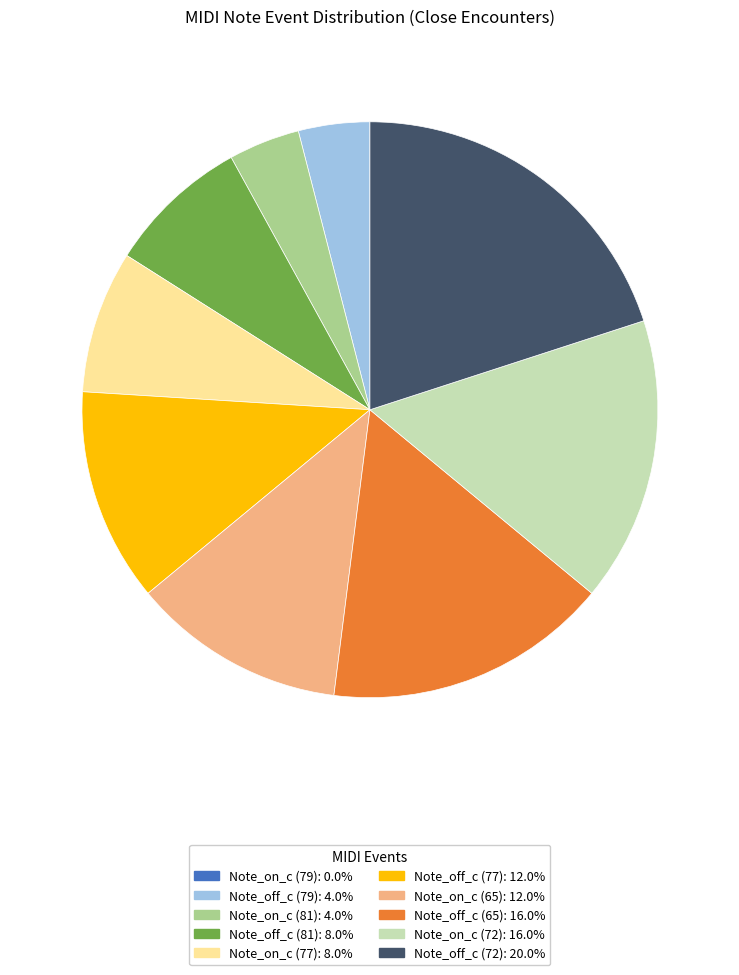

True or false: Note_off_c (81) accounts for 1% of the total.

False